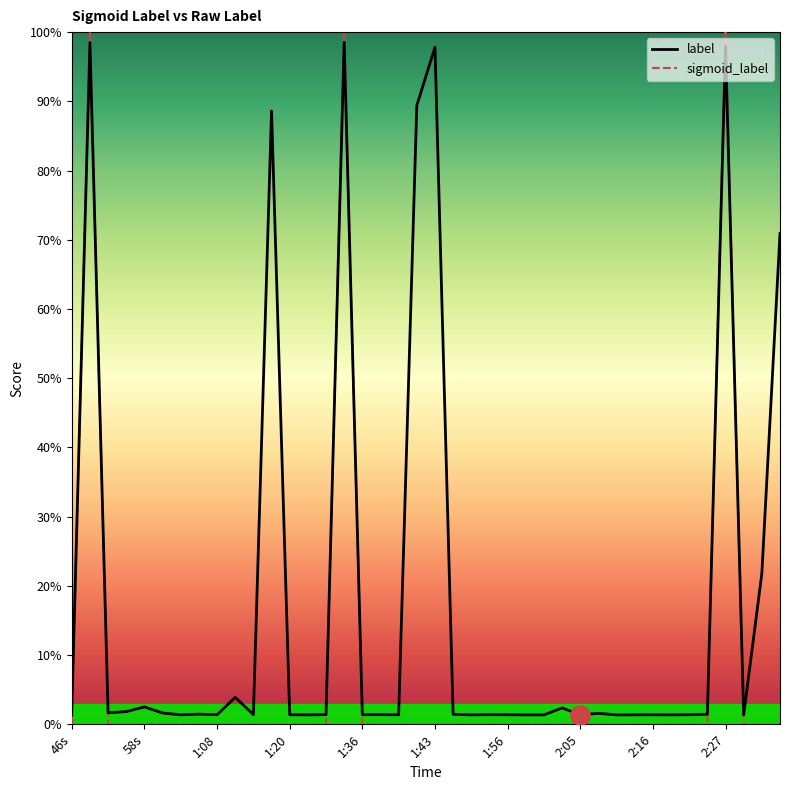

What are all the series names shown in the legend?

label, sigmoid_label